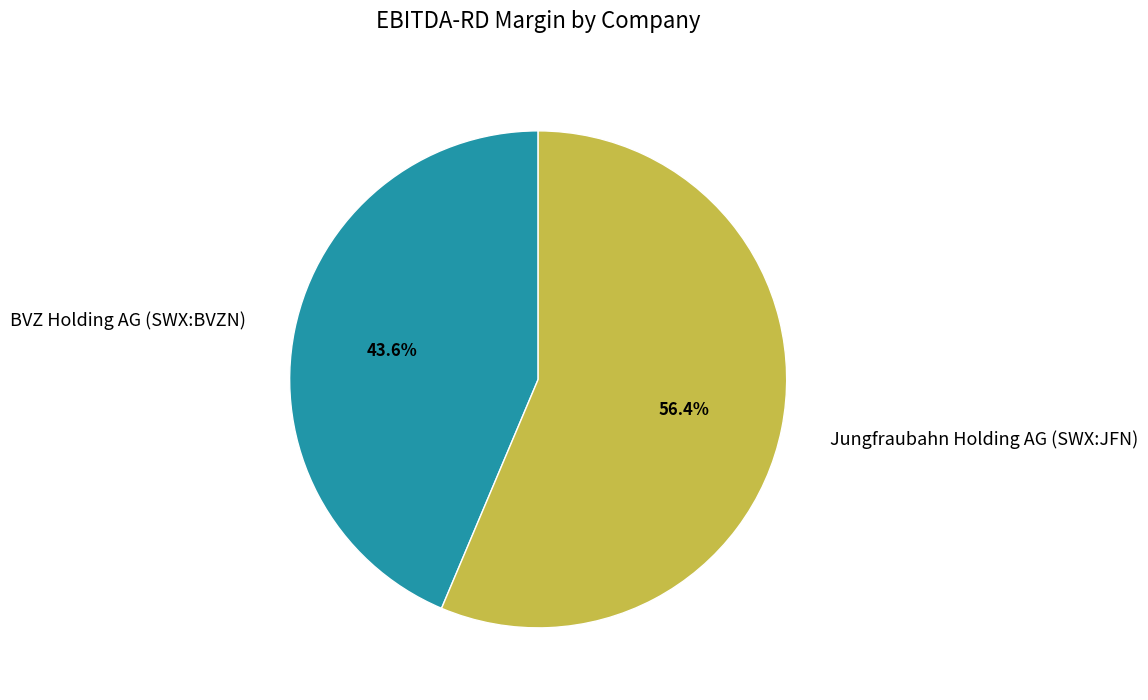

To the nearest percent, what is the difference between the largest and smallest slice percentages?

13%